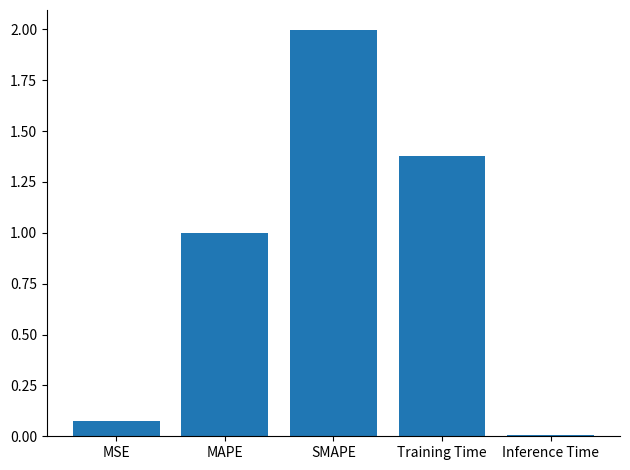

Between Inference Time and MAPE, which is larger?

MAPE